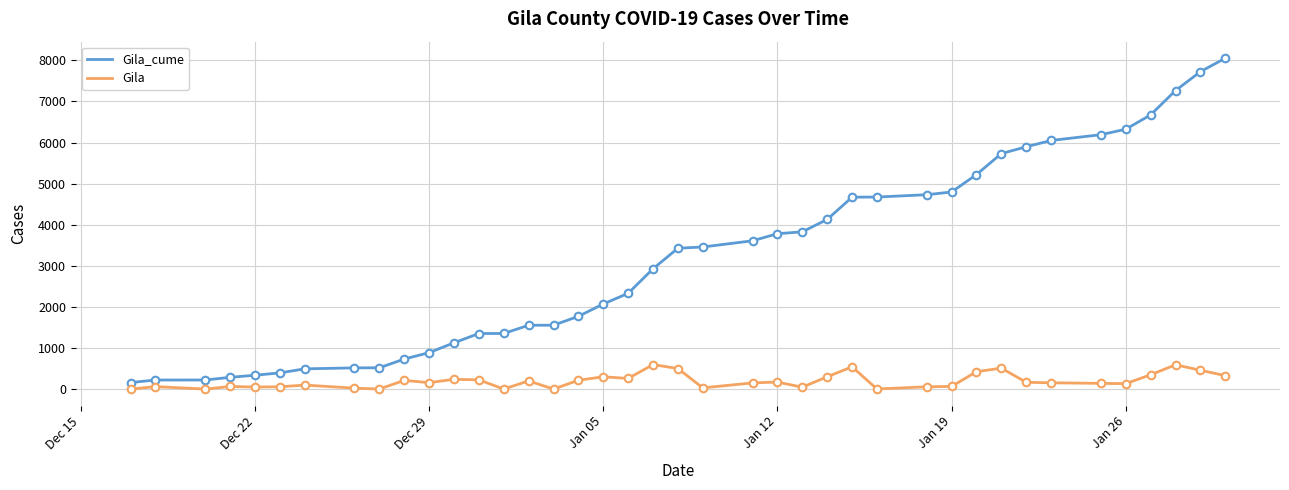

Which series has the largest total across all categories?

Gila_cume